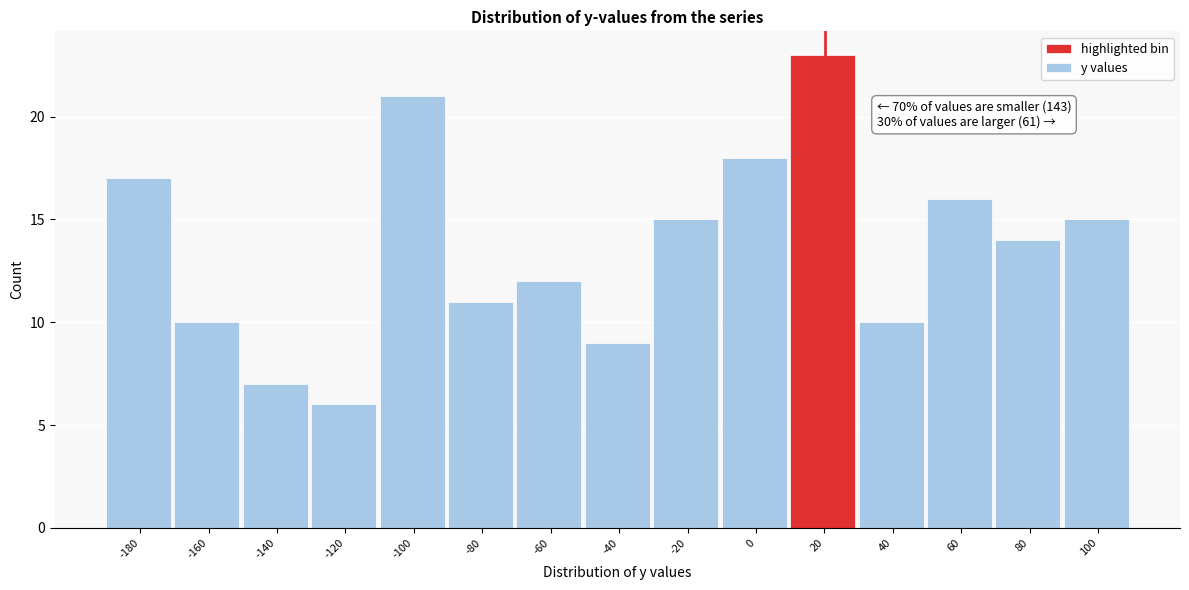

Reading left to right, what are all the values shown in this chart?

-180=17	-160=10	-140=7	-120=6	-100=21	-80=11	-60=12	-40=9	-20=15	0=18	20=23	40=10	60=16	80=14	100=15